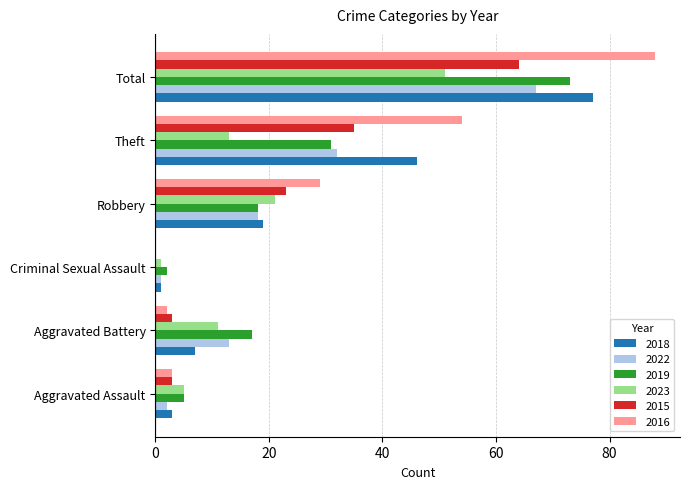

The 2015 series shows 3 at Aggravated Battery. True or false?

True